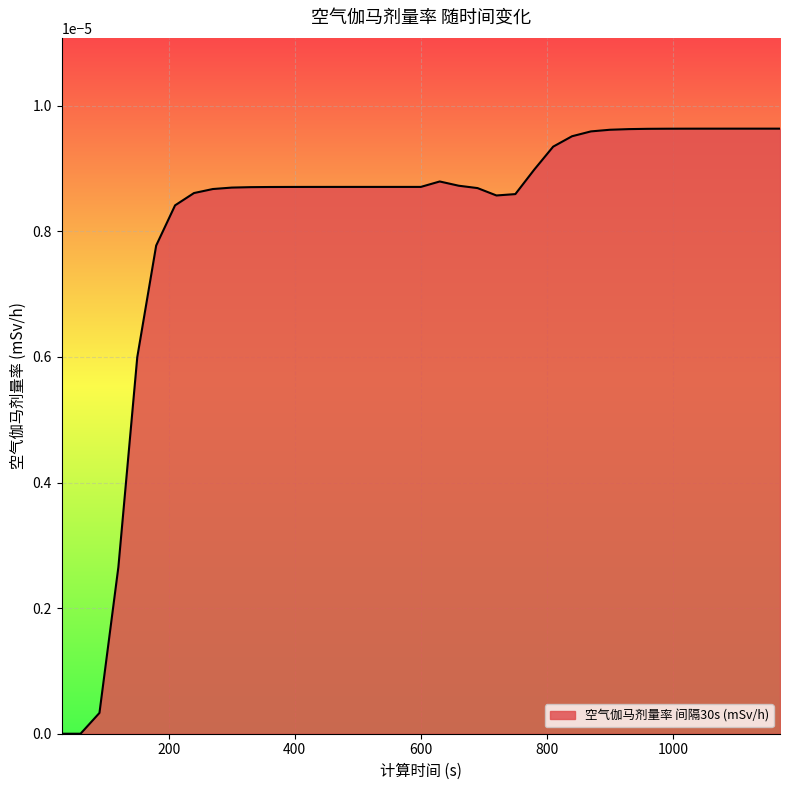

Which label corresponds to the largest value in the chart?

1110